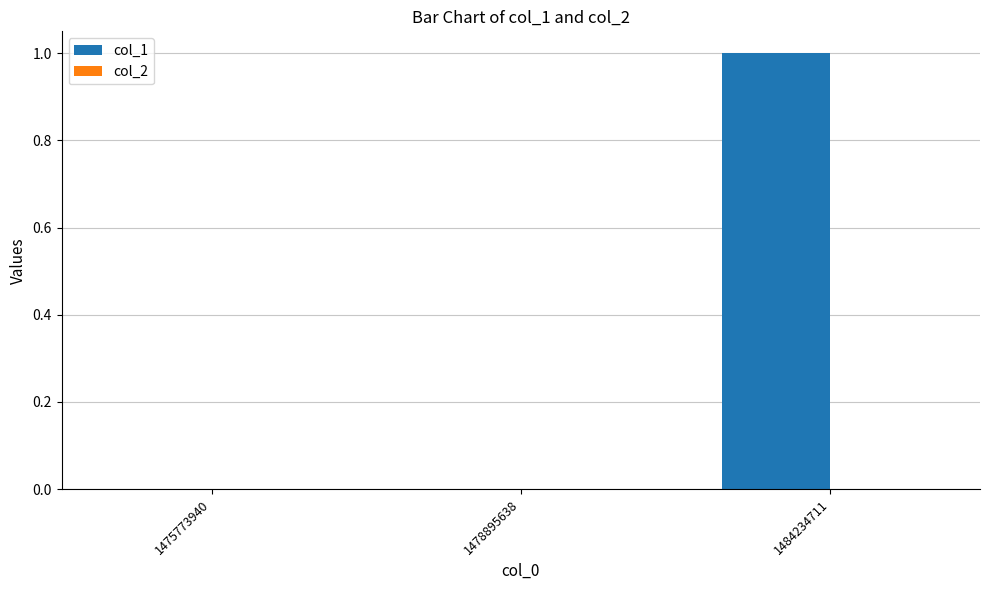

The value at 1478895638 is 0. True or false?

True